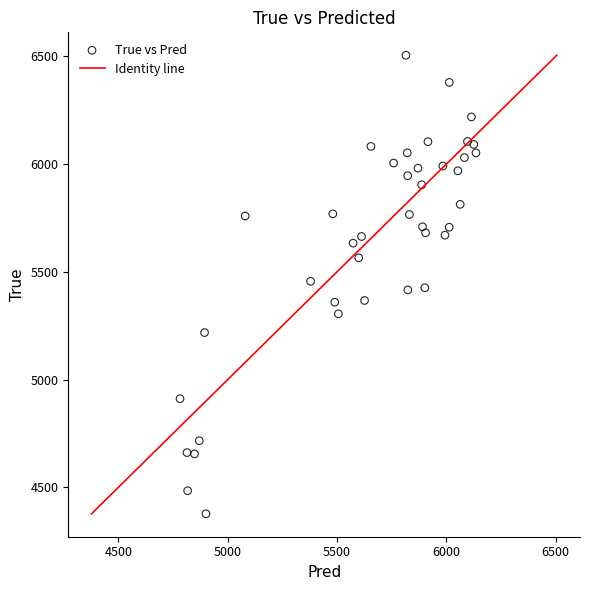

What is the range of Y values (max minus min)?

2128